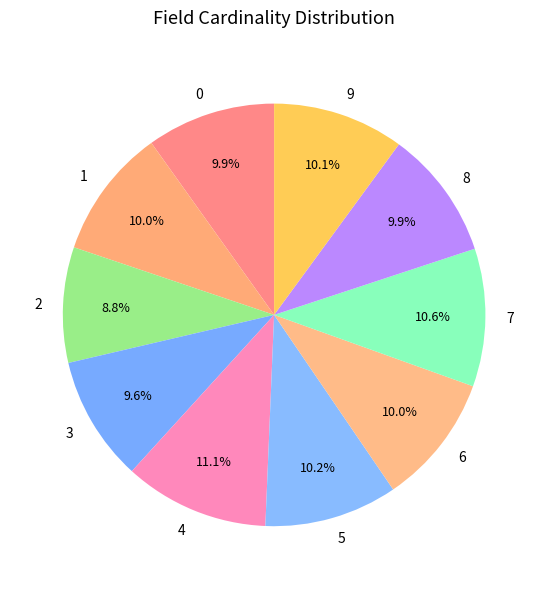

Count the number of slices in the pie.

10